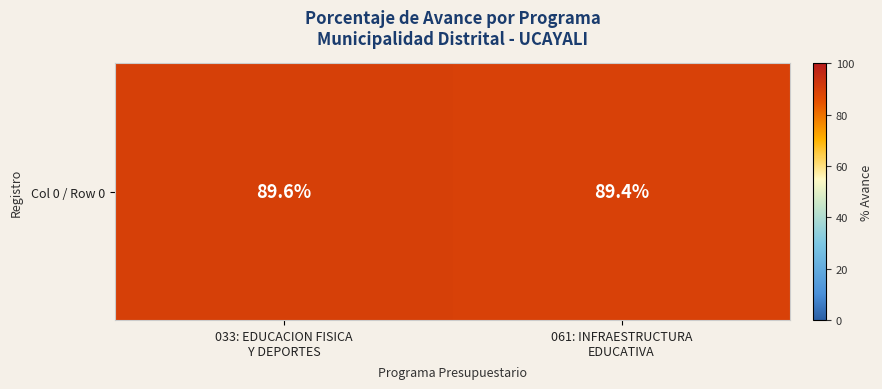

Reading left to right, transcribe all the data shown in this chart.

033: EDUCACION FISICA
Y DEPORTES=89.6	061: INFRAESTRUCTURA
EDUCATIVA=89.4